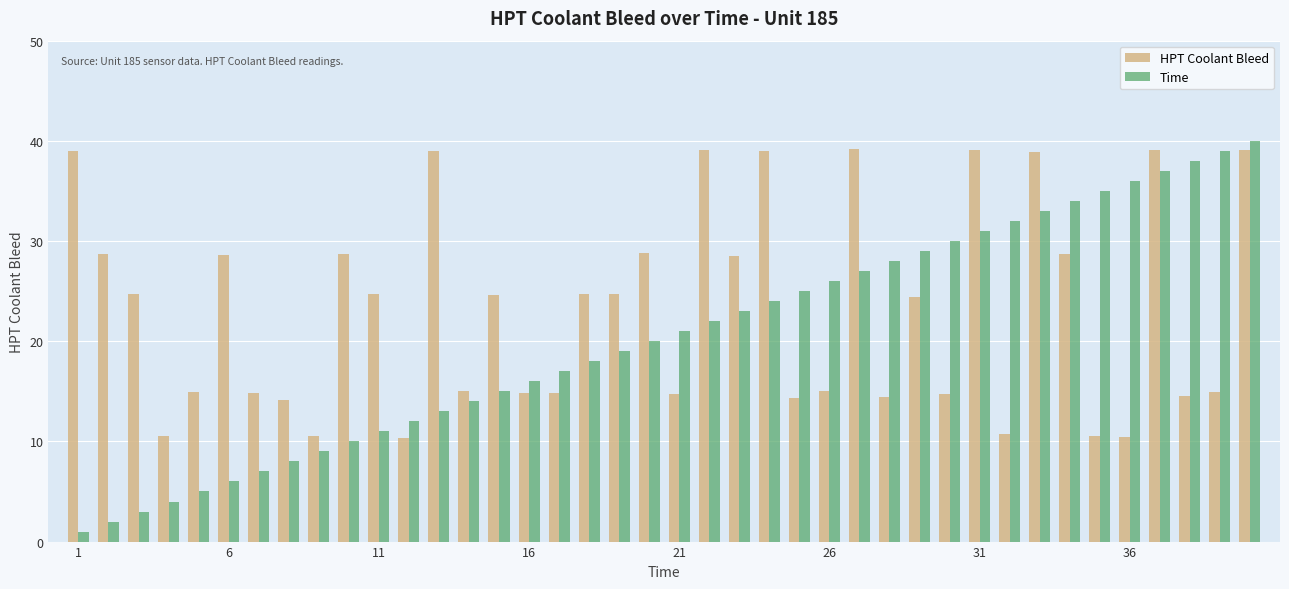

What is the value of the HPT Coolant Bleed bar at the 23rd from the left?

28.6